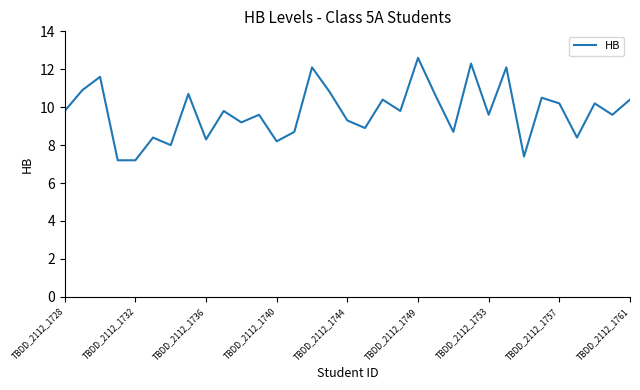

What is the minimum value shown in the chart?

7.2